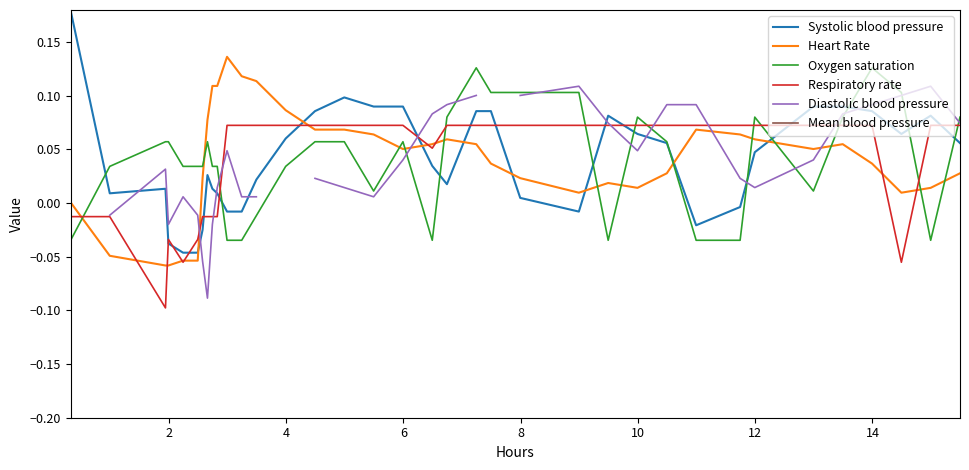

After their last crossing, which series has the higher values: Systolic blood pressure or Respiratory rate?

Respiratory rate